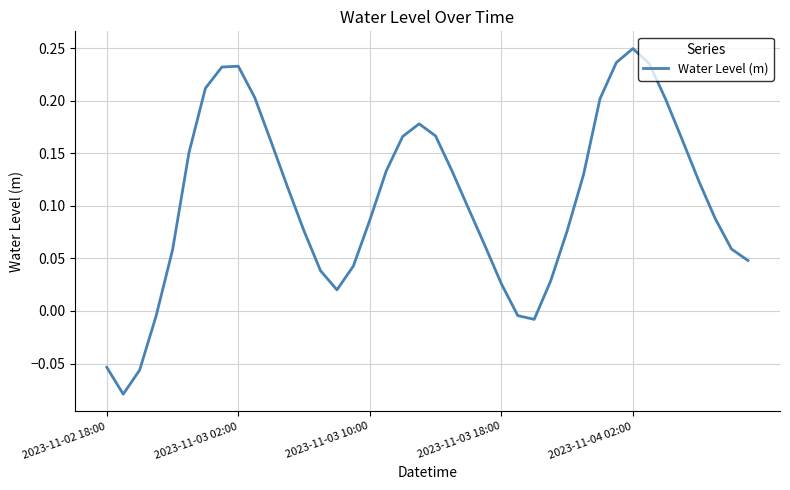

Does the chart display data point markers on the line(s)?

No